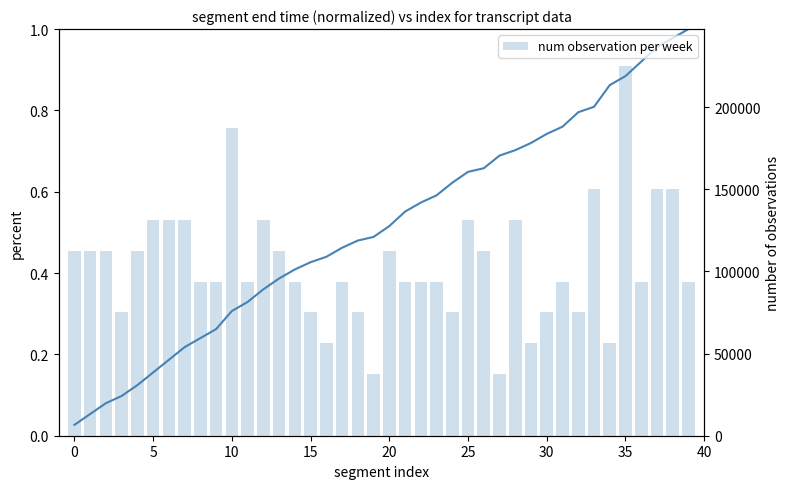

The value of num observation per week at 25 is 131250.0. True or false?

True